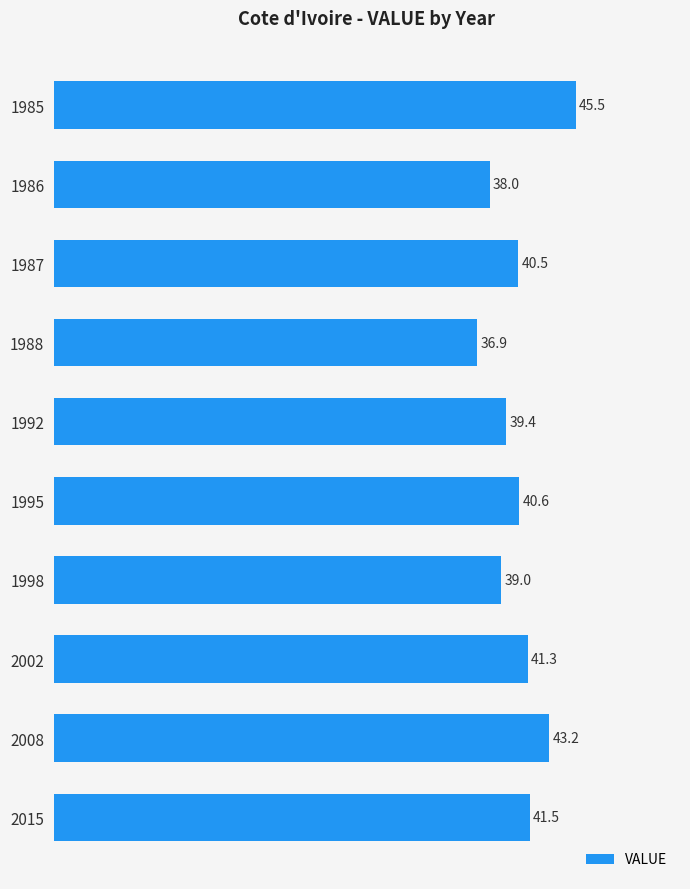

What is the change in value from 1995 to 2015?

+0.9